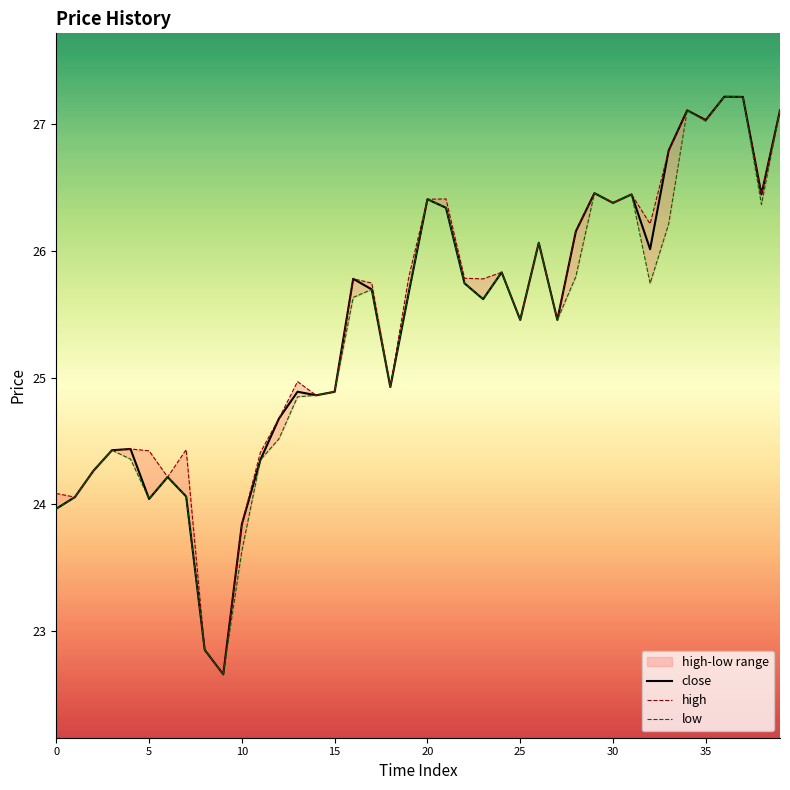

Count the number of categories in the chart.

40